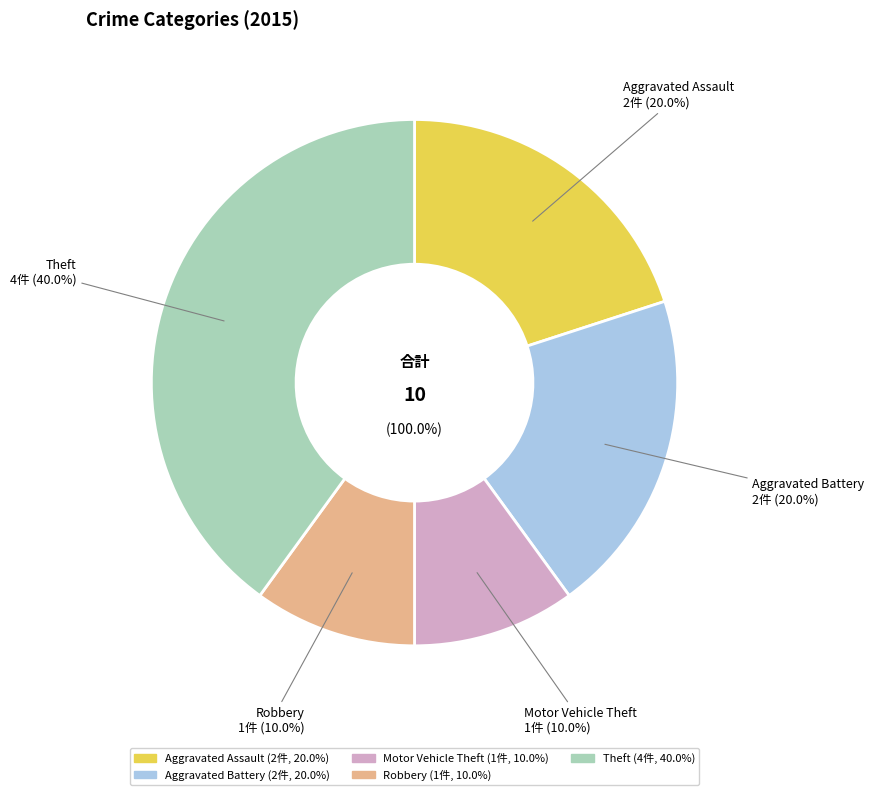

To the nearest percent, what is the difference between the Robbery and Aggravated Assault slice percentages?

10%